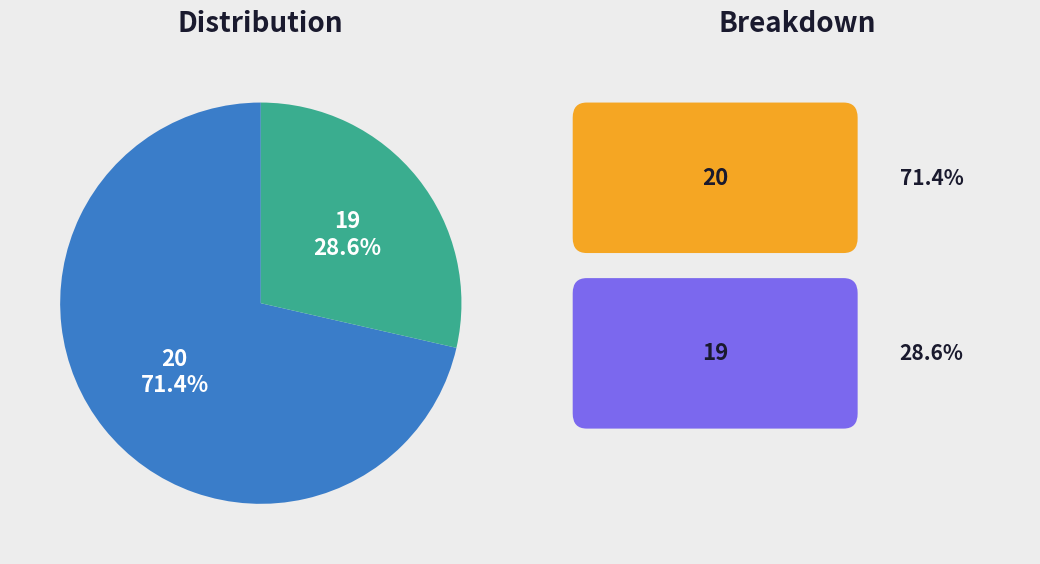

Combined, what portion of the pie is 20 and 19?

100.0%